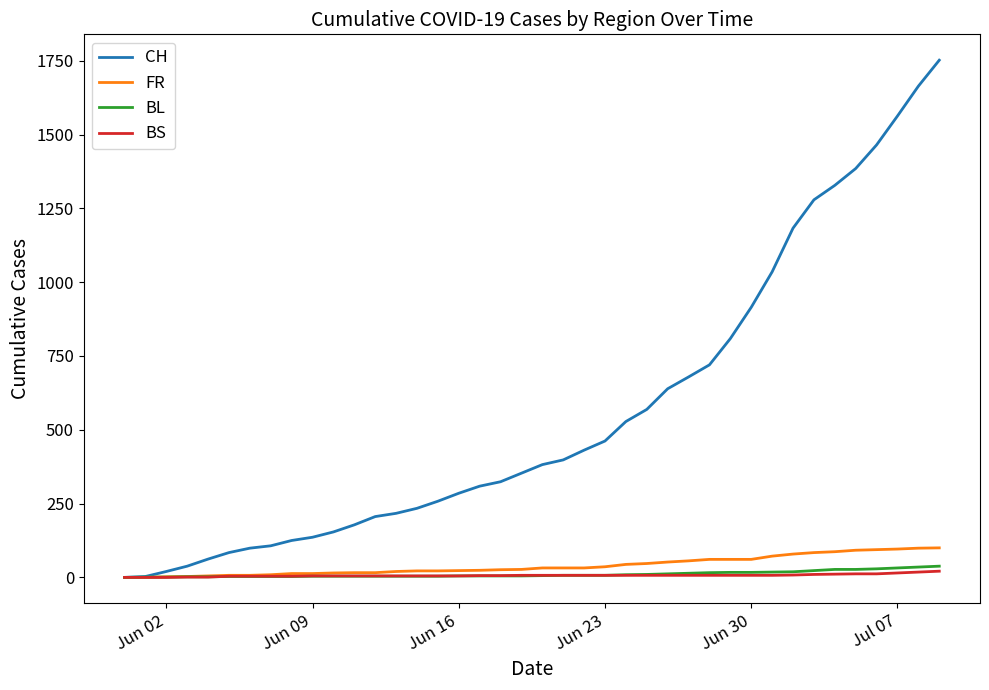

Which series has the largest range (max minus min)?

CH